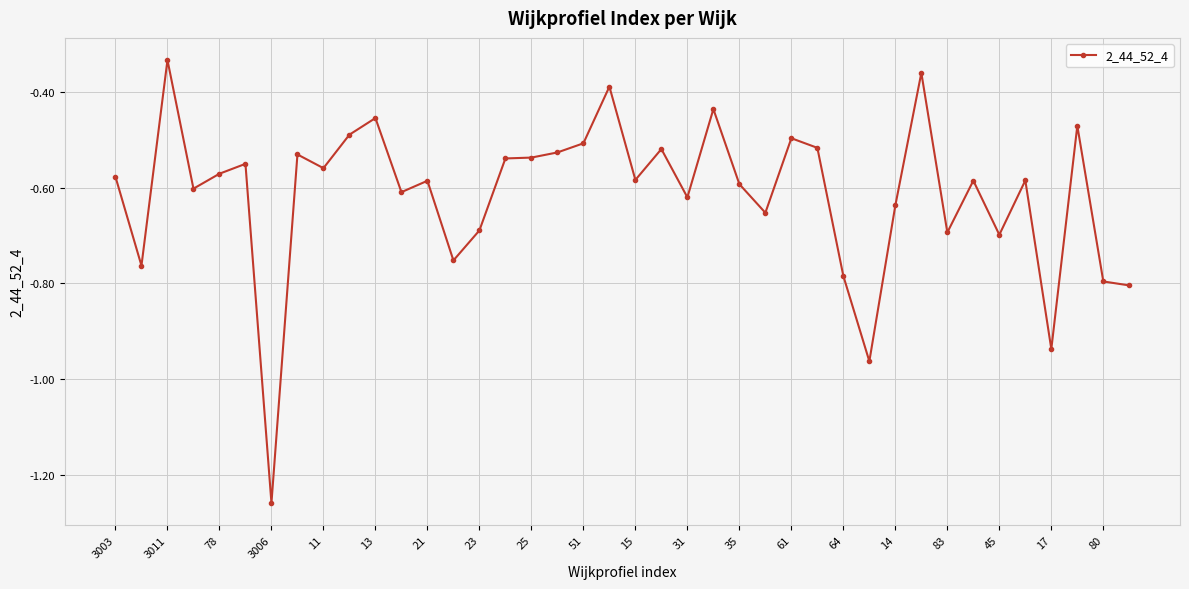

What is the sum of all values?

-24.6